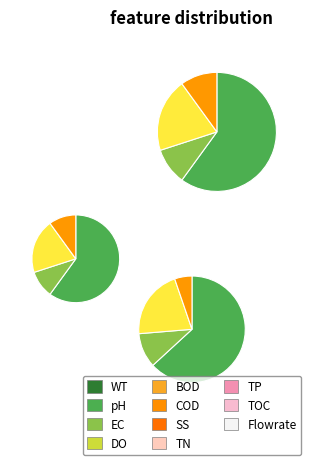

How many segments does this pie chart have?

4